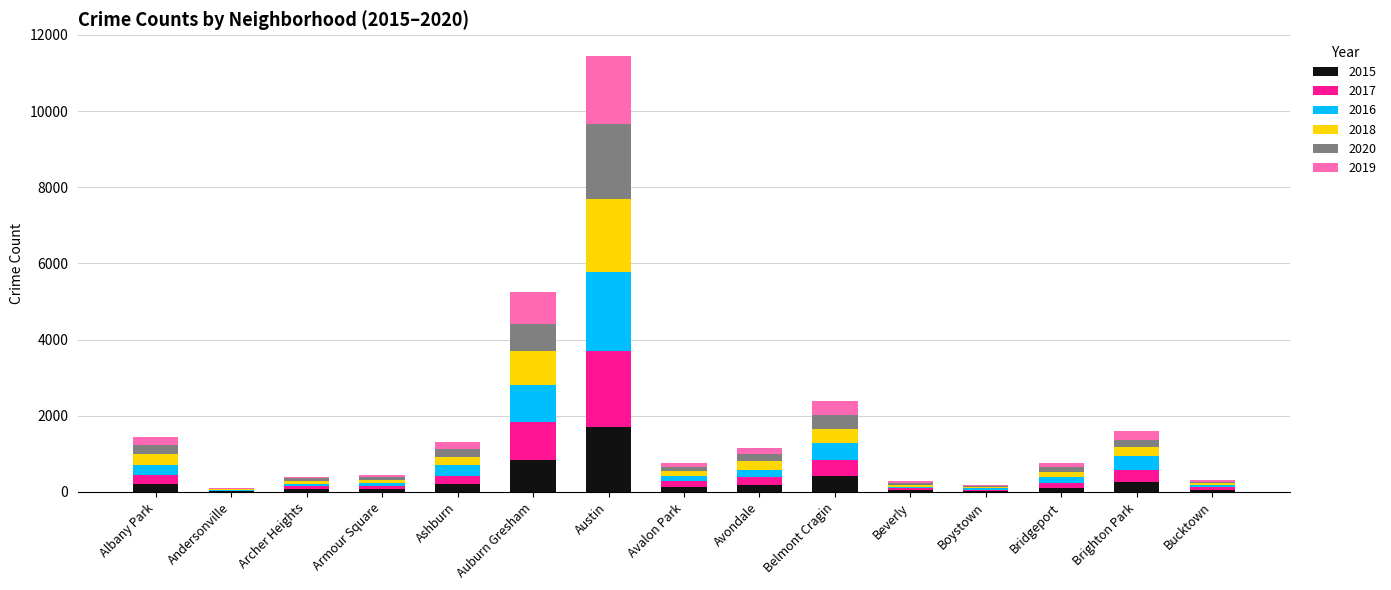

At which label does 2015 reach its peak?

Austin